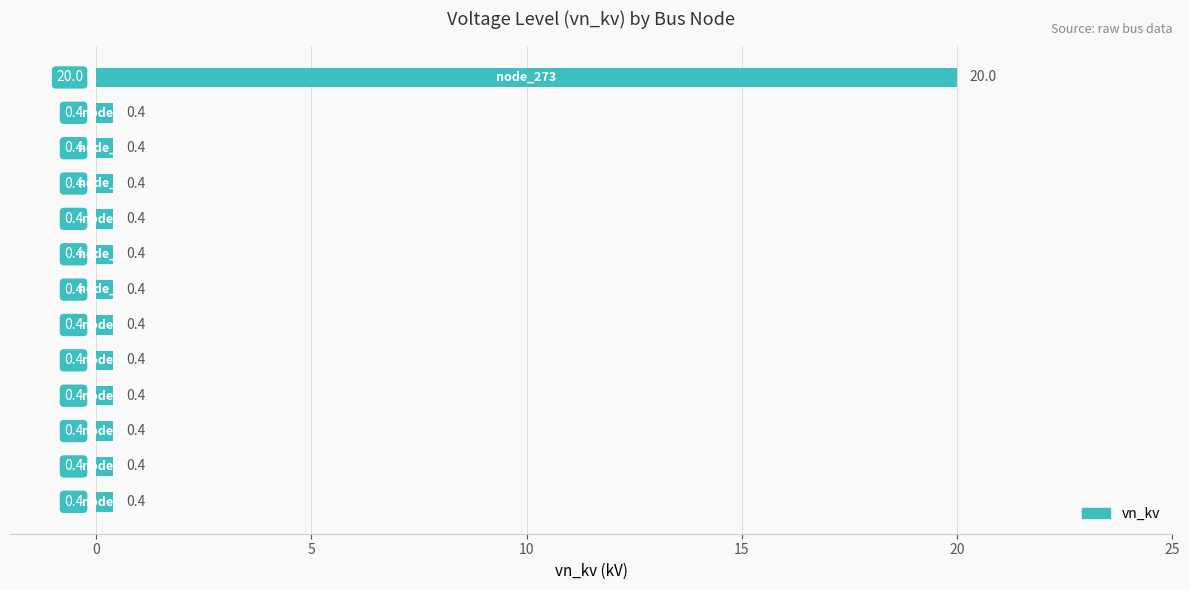

Reading bottom to top, transcribe all the data shown in this chart.

0.4	0.4	0.4	0.4	0.4	0.4	0.4	0.4	0.4	0.4	0.4	0.4	20.0